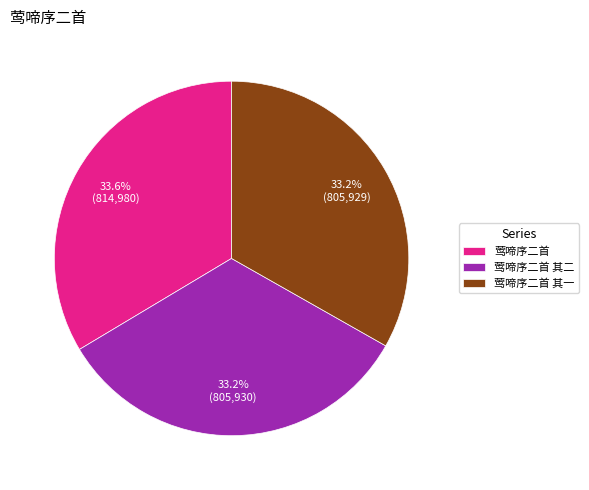

The 莺啼序二首 其一 slice represents 47% of the pie. True or false?

False